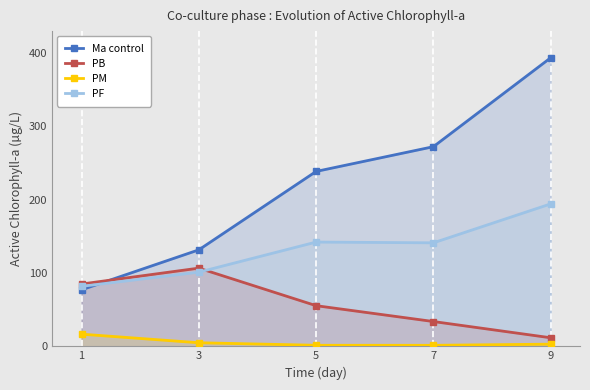

Which series has the largest total across all categories?

Ma control